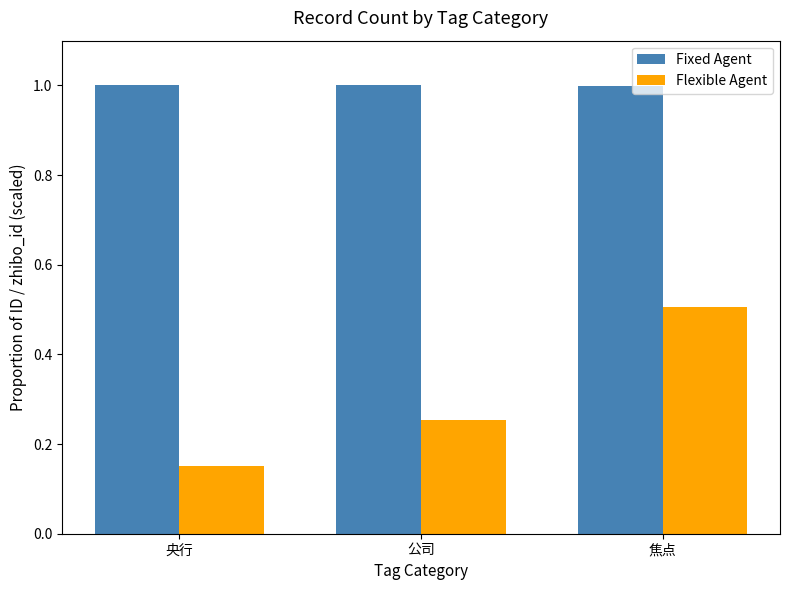

Rank the series by their maximum value, from highest to lowest.

Fixed Agent, Flexible Agent